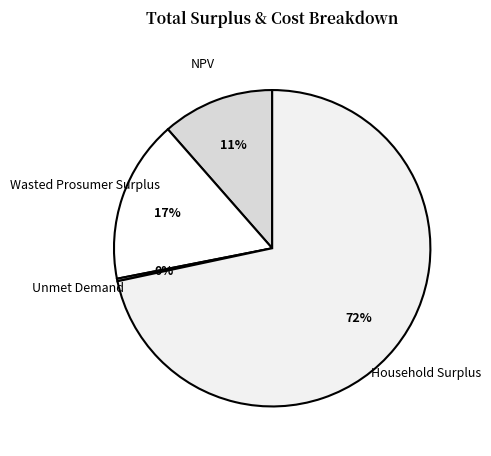

What is the largest slice in the pie chart?

Household Surplus